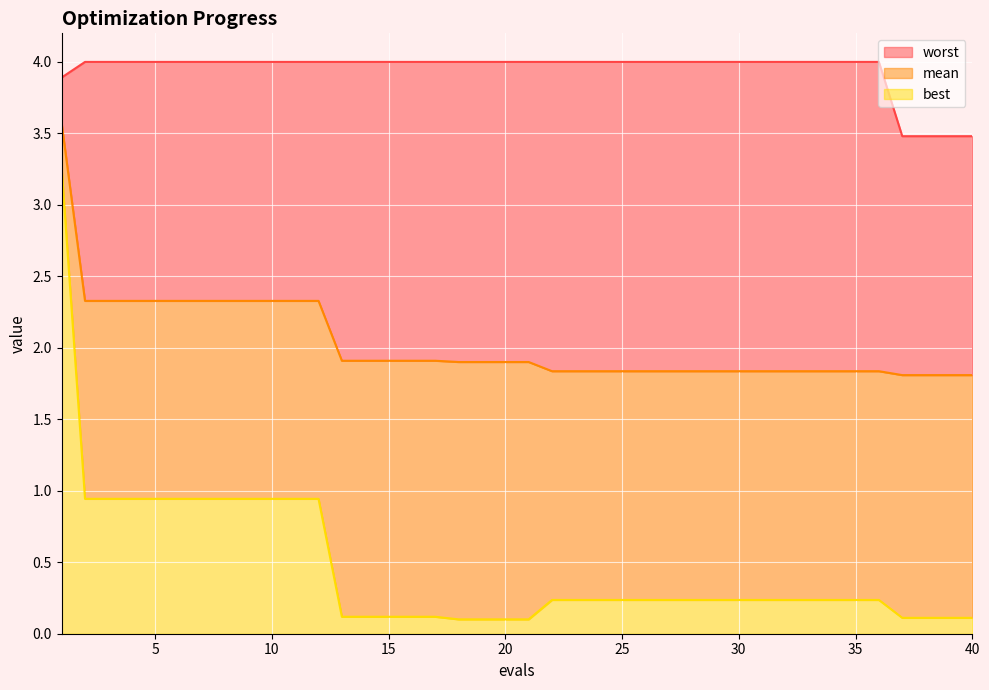

Reading left to right, what are all the values shown in this chart?

mean: 1=3.6	2=2.3	3=2.3	4=2.3	5=2.3	6=2.3	7=2.3	8=2.3	9=2.3	10=2.3	11=2.3	12=2.3	13=1.9	14=1.9	15=1.9	16=1.9	17=1.9	18=1.9	19=1.9	20=1.9	21=1.9	22=1.8	23=1.8	24=1.8	25=1.8	26=1.8	27=1.8	28=1.8	29=1.8	30=1.8	31=1.8	32=1.8	33=1.8	34=1.8	35=1.8	36=1.8	37=1.8	38=1.8	39=1.8	40=1.8
best: 1=3.3	2=0.9	3=0.9	4=0.9	5=0.9	6=0.9	7=0.9	8=0.9	9=0.9	10=0.9	11=0.9	12=0.9	13=0.1	14=0.1	15=0.1	16=0.1	17=0.1	18=0.1	19=0.1	20=0.1	21=0.1	22=0.2	23=0.2	24=0.2	25=0.2	26=0.2	27=0.2	28=0.2	29=0.2	30=0.2	31=0.2	32=0.2	33=0.2	34=0.2	35=0.2	36=0.2	37=0.1	38=0.1	39=0.1	40=0.1
worst: 1=3.9	2=4.0	3=4.0	4=4.0	5=4.0	6=4.0	7=4.0	8=4.0	9=4.0	10=4.0	11=4.0	12=4.0	13=4.0	14=4.0	15=4.0	16=4.0	17=4.0	18=4.0	19=4.0	20=4.0	21=4.0	22=4.0	23=4.0	24=4.0	25=4.0	26=4.0	27=4.0	28=4.0	29=4.0	30=4.0	31=4.0	32=4.0	33=4.0	34=4.0	35=4.0	36=4.0	37=3.5	38=3.5	39=3.5	40=3.5